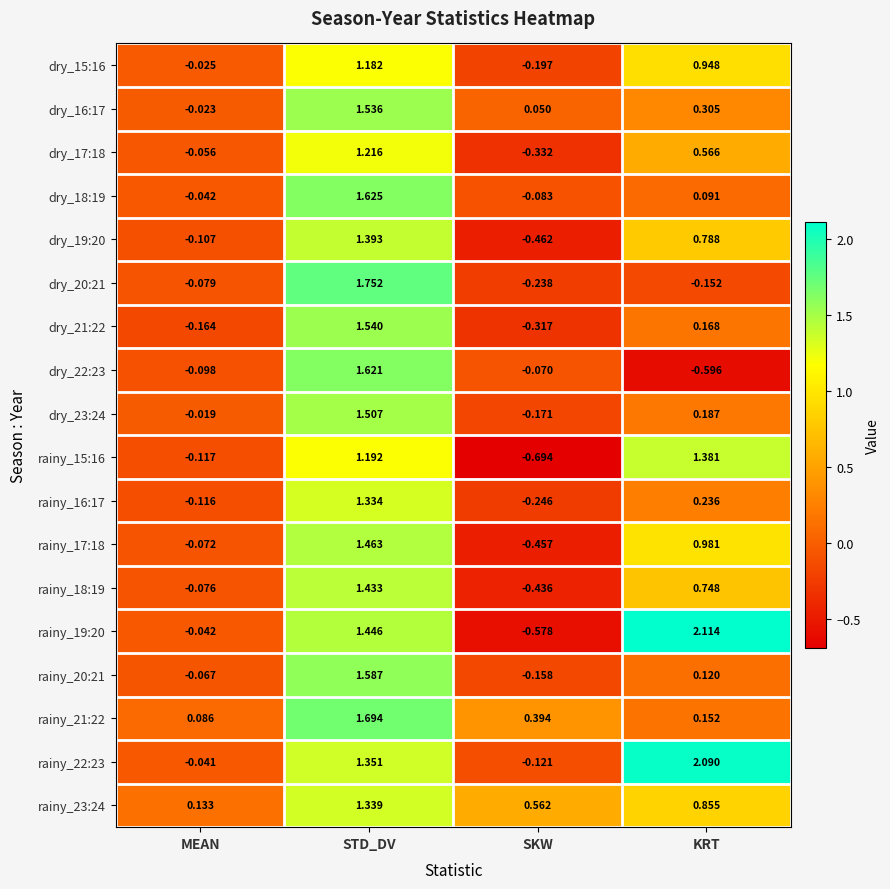

At which label does dry_17:18 reach its peak?

STD_DV